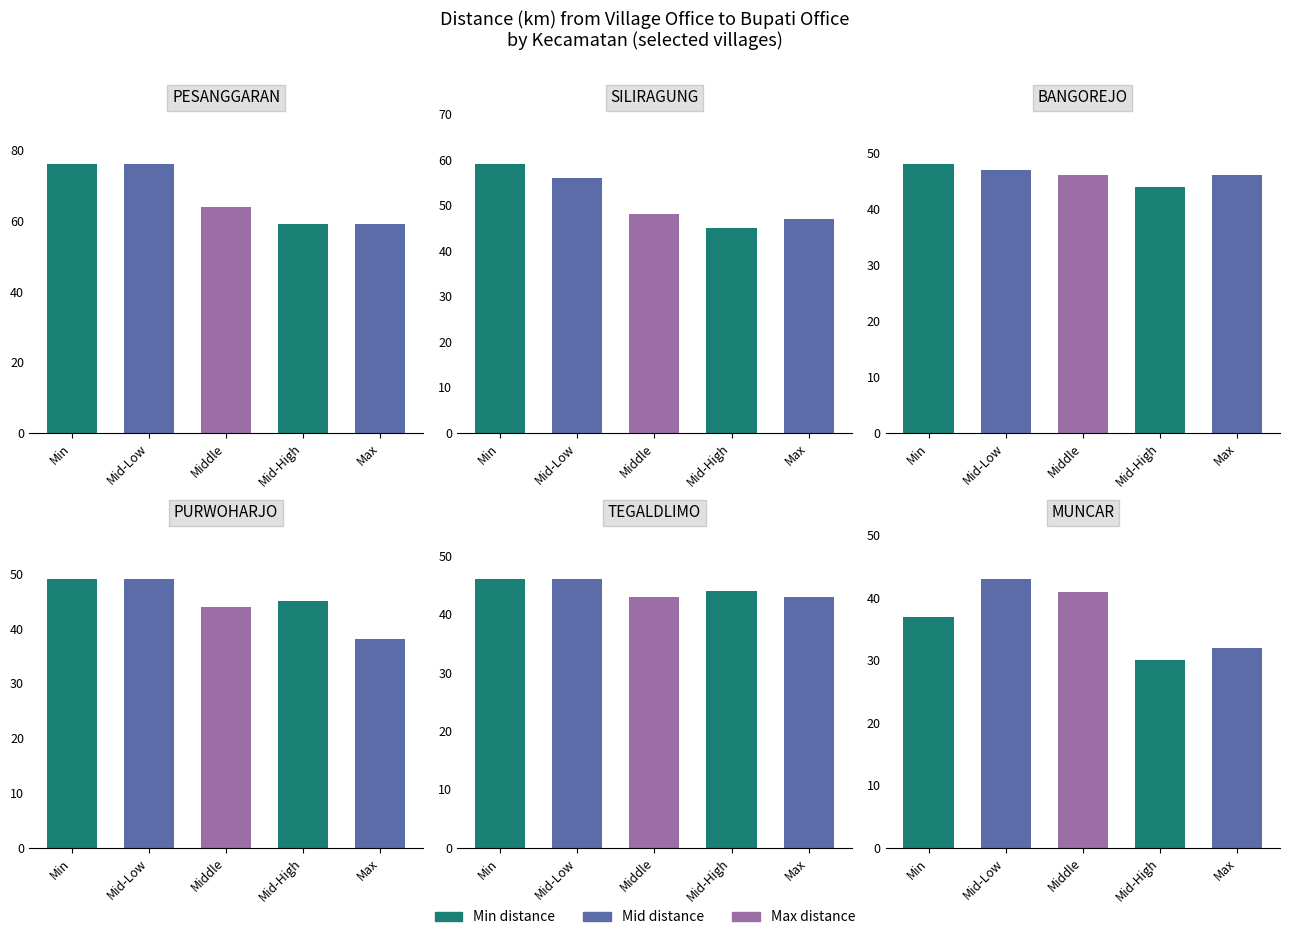

Reading left to right, transcribe all the data shown in this chart.

PESANGGARAN: PESANGGARAN=76	SILIRAGUNG=76	BANGOREJO=64	PURWOHARJO=59	TEGALDLIMO=59
SILIRAGUNG: PESANGGARAN=59	SILIRAGUNG=56	BANGOREJO=48	PURWOHARJO=45	TEGALDLIMO=47
BANGOREJO: PESANGGARAN=48	SILIRAGUNG=47	BANGOREJO=46	PURWOHARJO=44	TEGALDLIMO=46
PURWOHARJO: PESANGGARAN=49	SILIRAGUNG=49	BANGOREJO=44	PURWOHARJO=45	TEGALDLIMO=38
TEGALDLIMO: PESANGGARAN=46	SILIRAGUNG=46	BANGOREJO=43	PURWOHARJO=44	TEGALDLIMO=43
MUNCAR: PESANGGARAN=37	SILIRAGUNG=43	BANGOREJO=41	PURWOHARJO=30	TEGALDLIMO=32